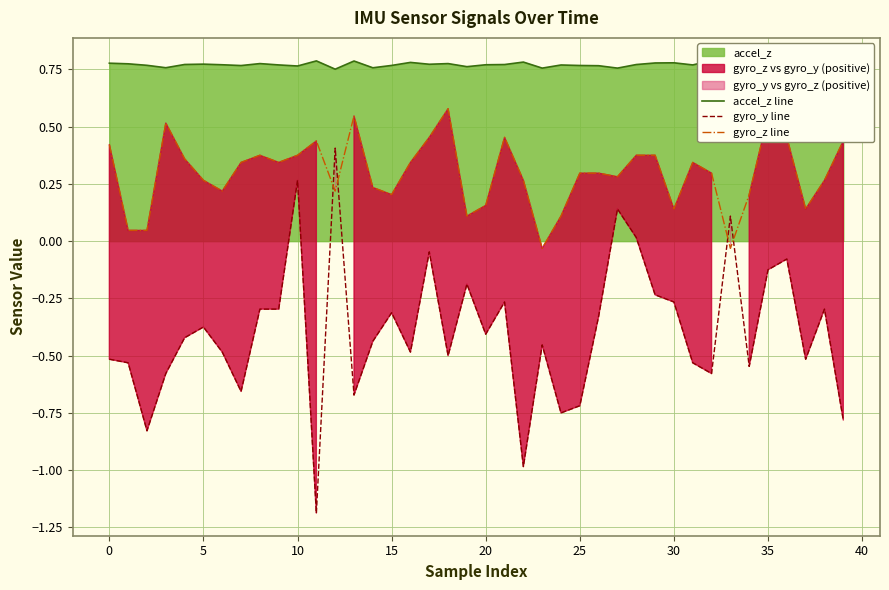

True or false: gyro_z line and accel_z line intersect in this chart.

False